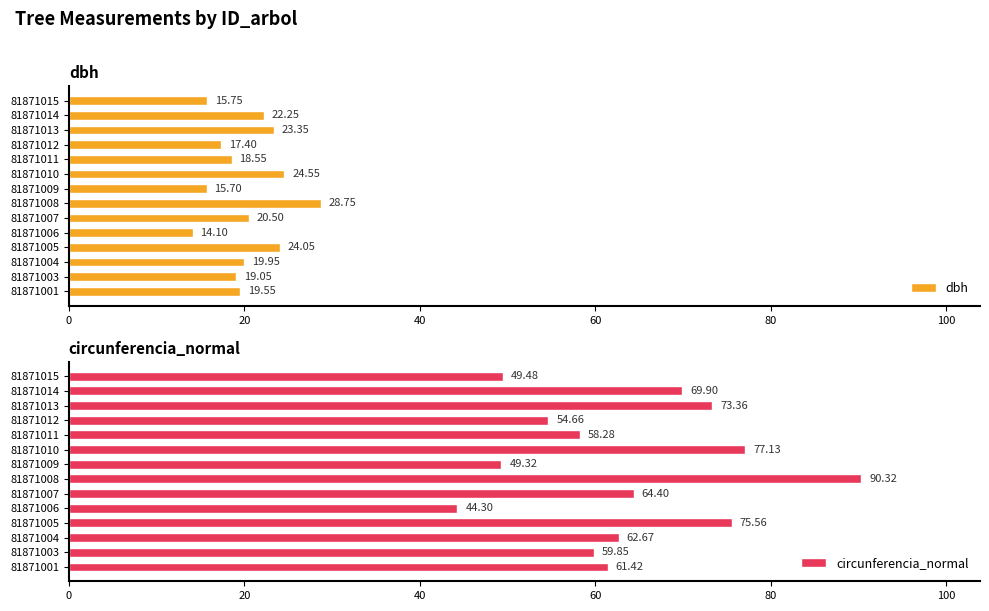

List the labels in order of dbh value, smallest first.

81871006, 81871009, 81871015, 81871012, 81871011, 81871003, 81871001, 81871004, 81871007, 81871014, 81871013, 81871005, 81871010, 81871008